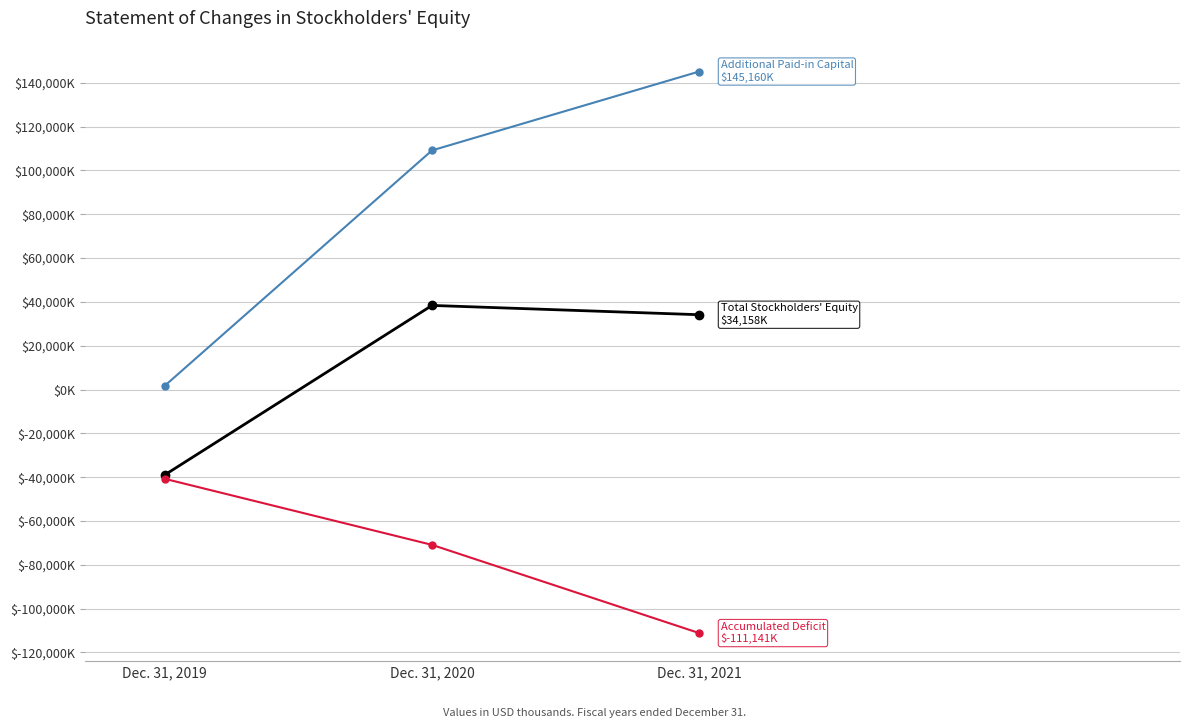

What is the spread (max minus min) of values at Dec. 31, 2019?

42511